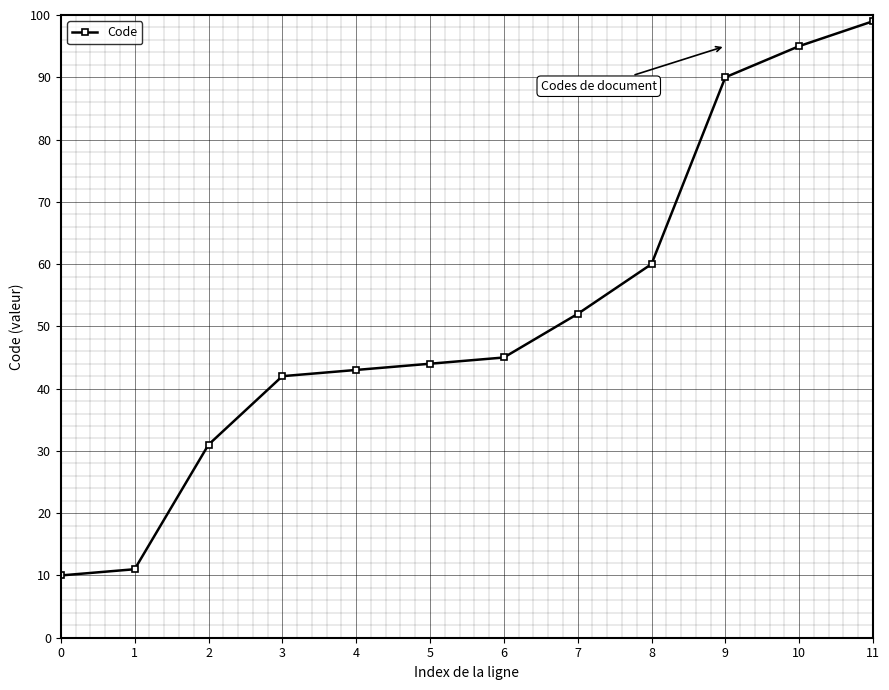

What is the sum of all values?

622